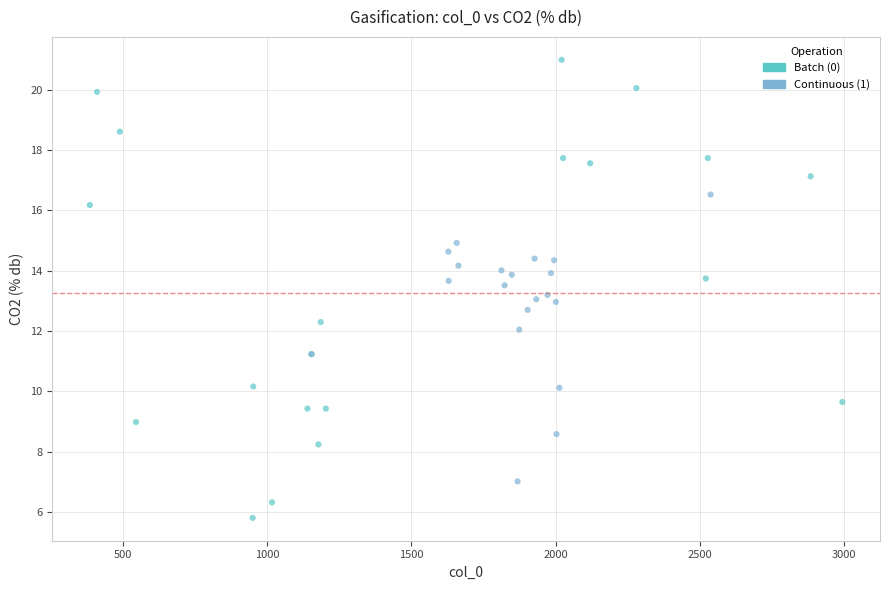

What are all the series names shown in the legend?

Batch (0), Continuous (1)